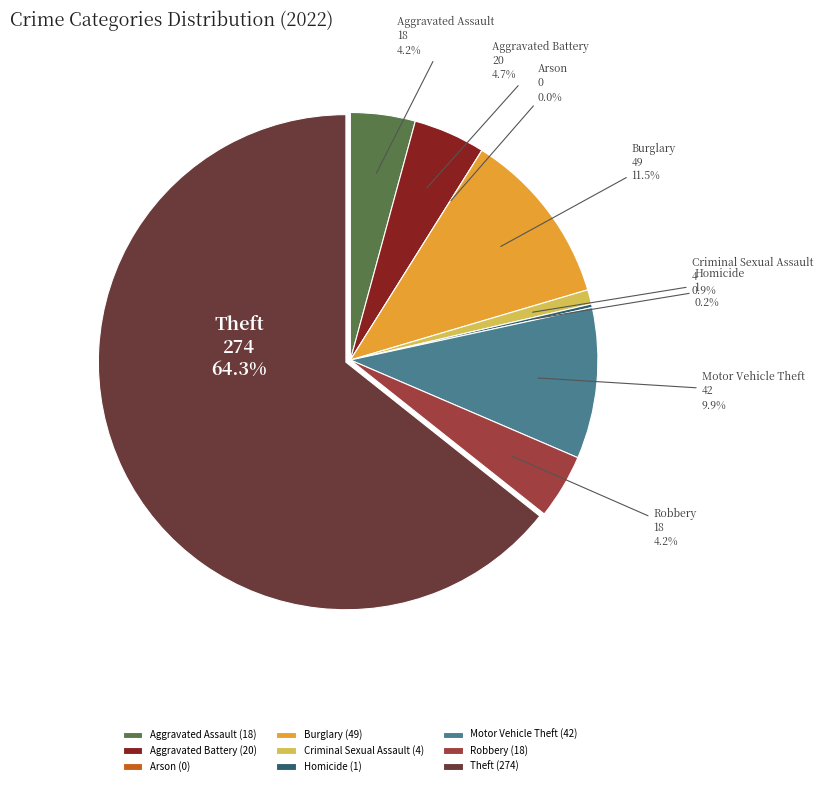

Is it true that Criminal Sexual Assault is 11% of the pie?

False